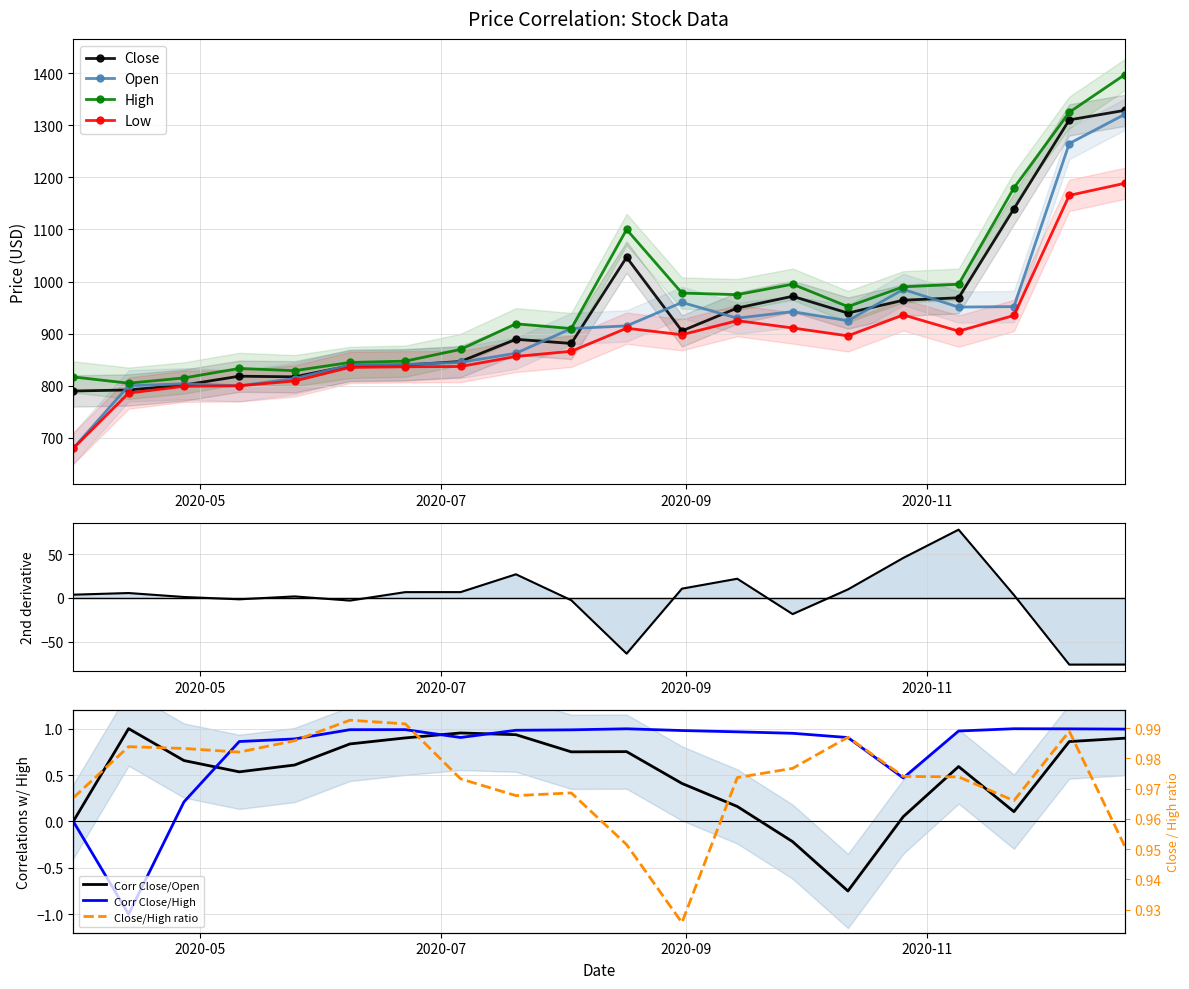

What are all the series names shown in the legend?

Close, Open, High, Low